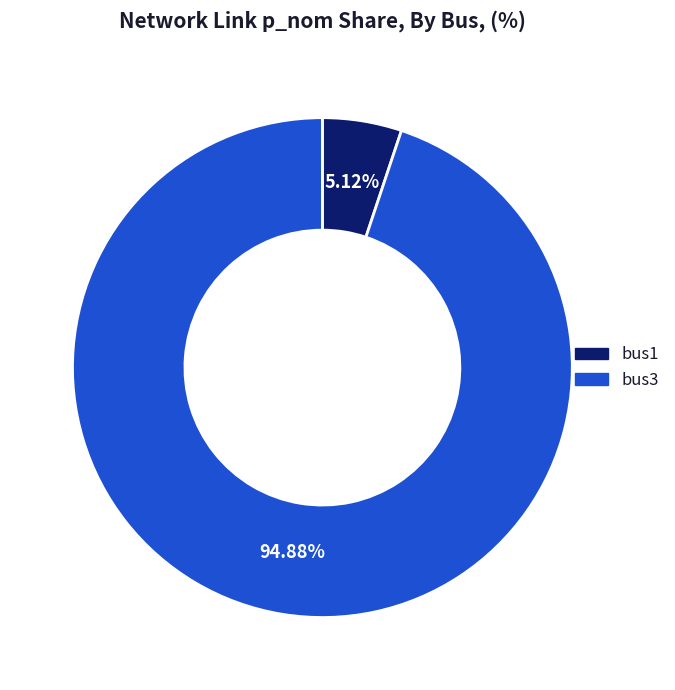

To the nearest percent, what is the difference between the largest and smallest slice percentages?

90%